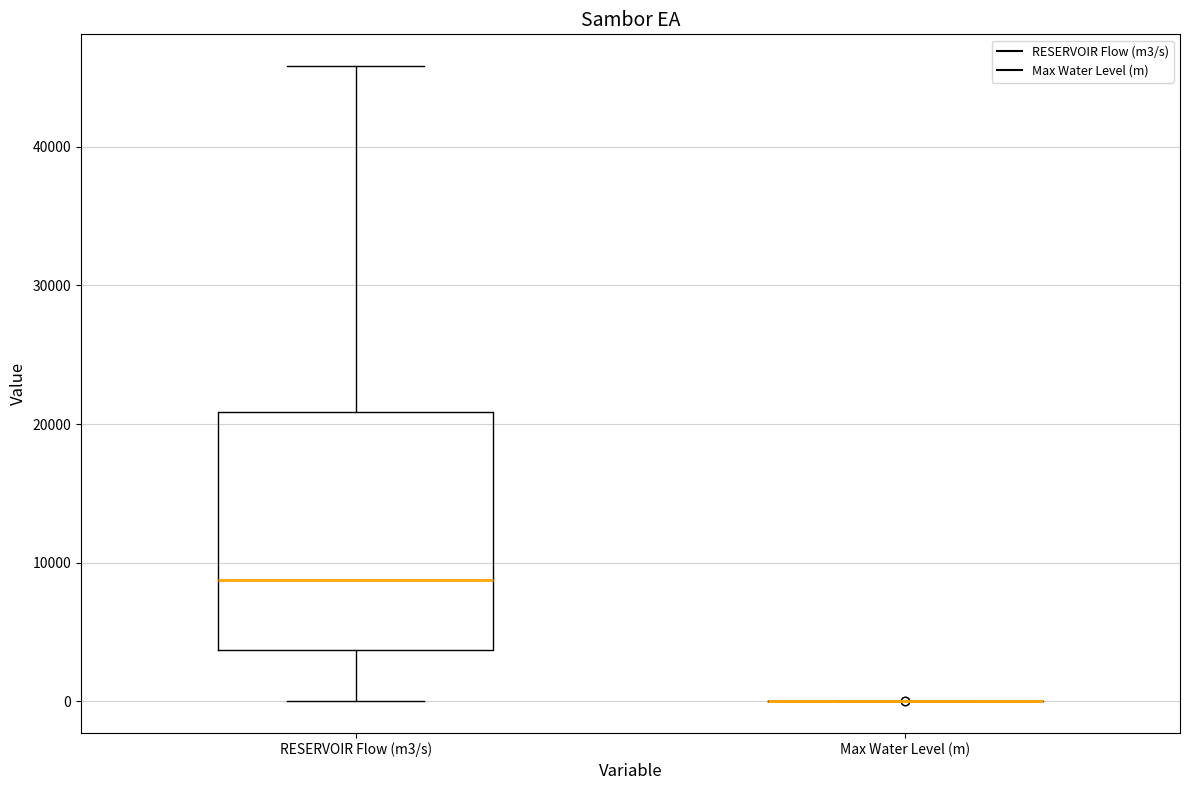

Reading left to right, transcribe this box plot: for each box, give where its median line is, the range the box spans, and where its two whiskers end, as read against the y-axis. The values are not printed on the chart, so give them approximately, as read against the axis.

RESERVOIR Flow (m3/s): median 9000, box 4000 to 21000, whiskers 0 to 46000
Max Water Level (m): box collapsed to a line at 0, whiskers 0 to 0